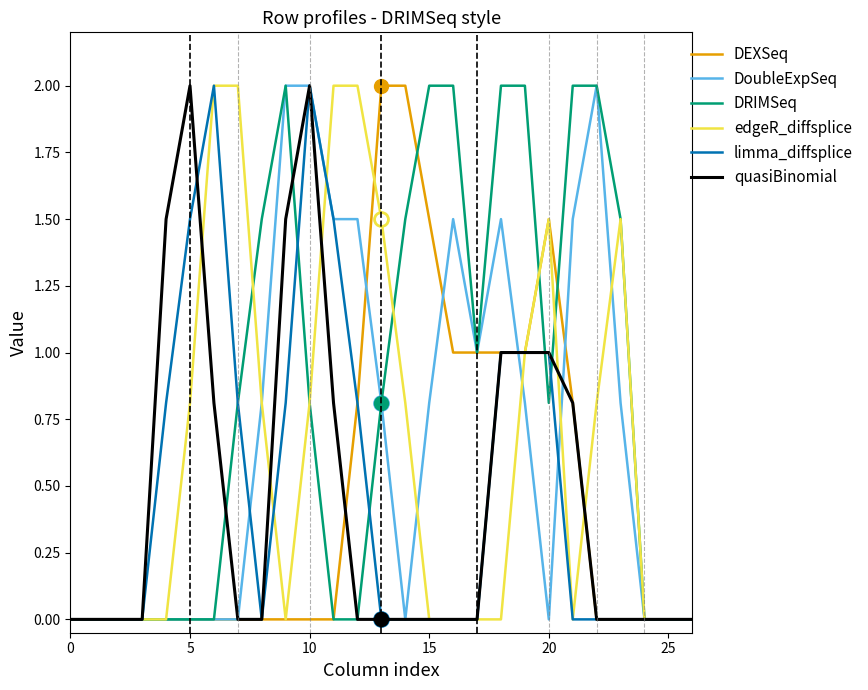

What is the greatest value displayed?

2.0